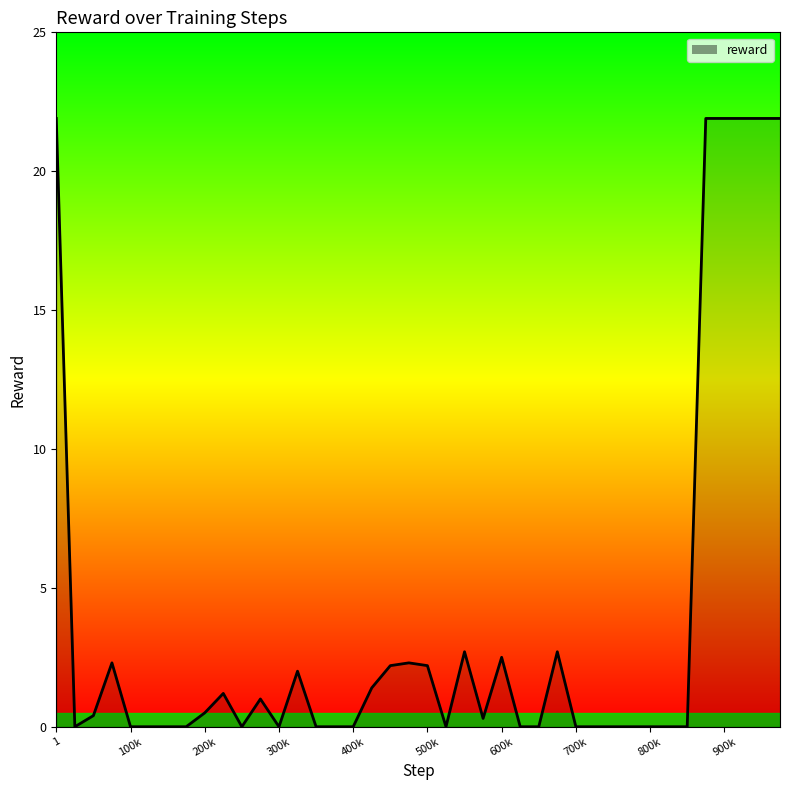

What is the label of the 1st point from the left?

1